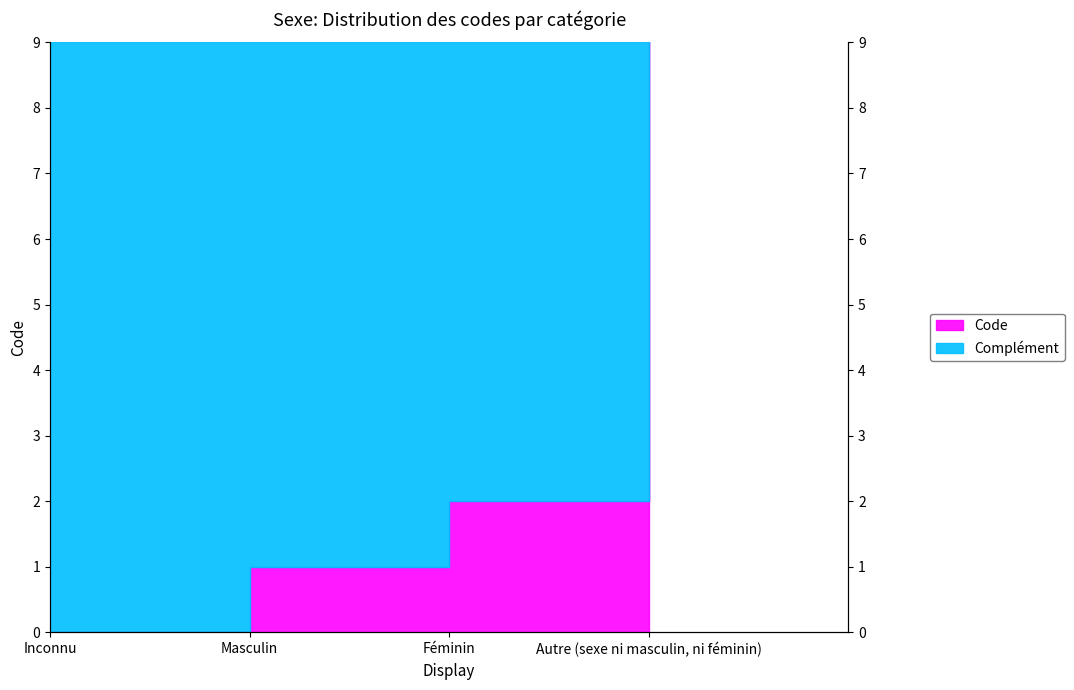

List the labels in order of value, smallest first.

Inconnu, Masculin, Féminin, Autre (sexe ni masculin, ni féminin)